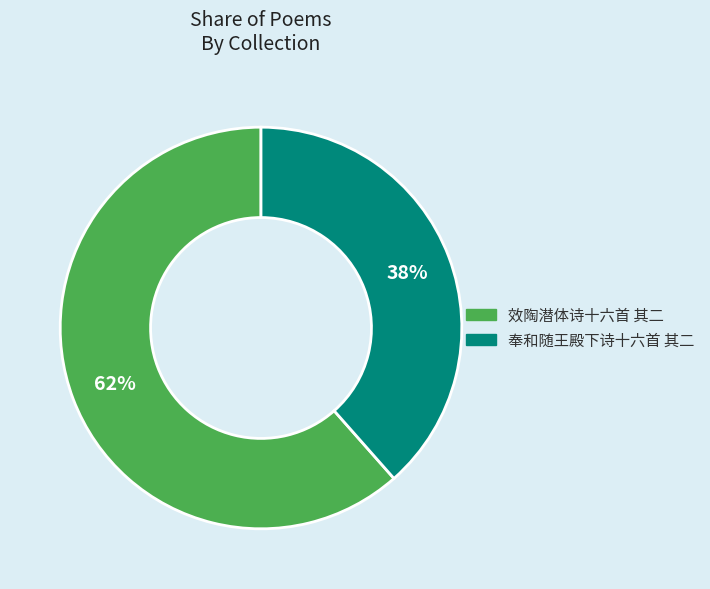

Is the sum of 奉和随王殿下诗十六首 其二 and 效陶潜体诗十六首 其二 greater than half?

Yes